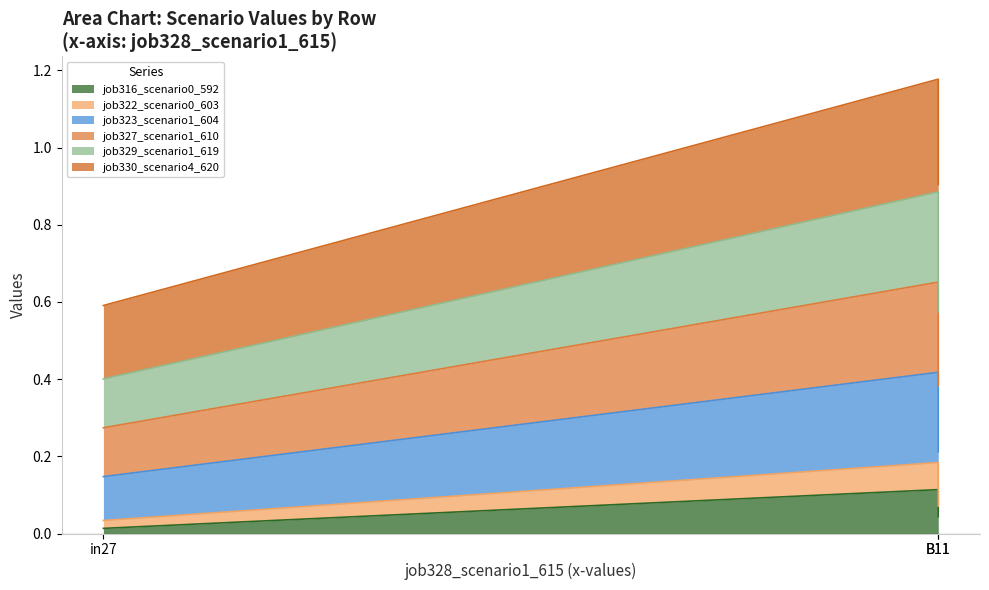

The value of job322_scenario0_603 at in27 is 0.2. True or false?

False